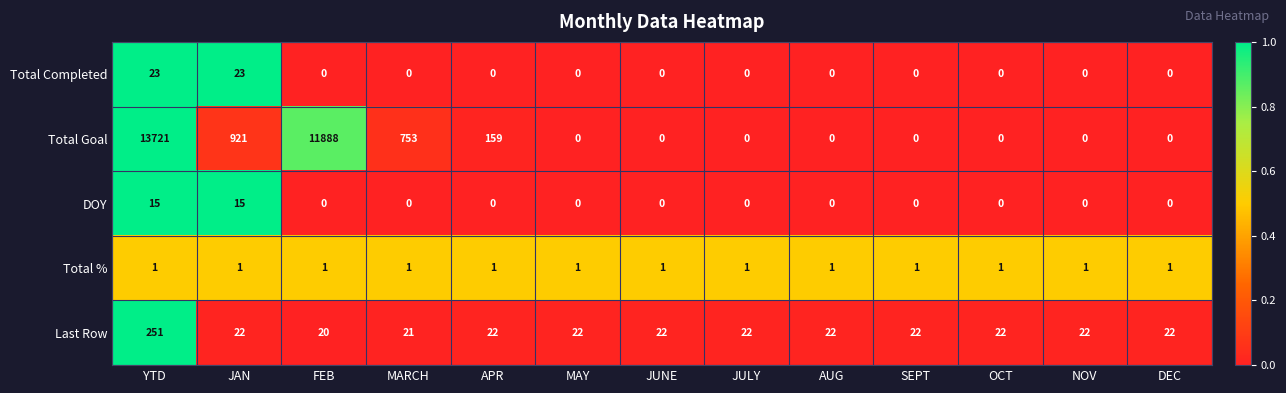

The value of Total Completed at OCT is 0. True or false?

True